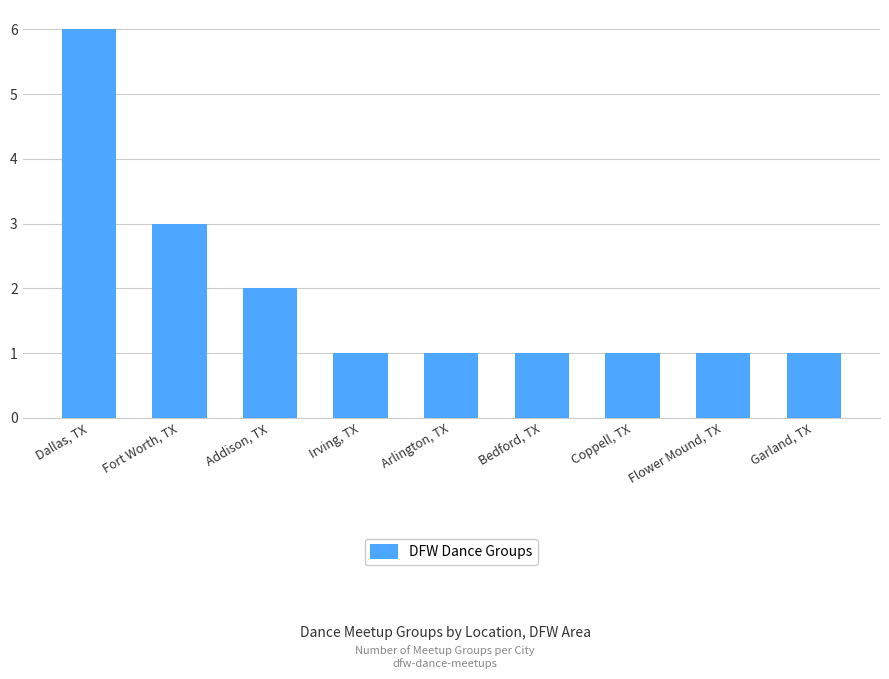

What is the ratio of the value at Coppell, TX to the value at Garland, TX?

1.0